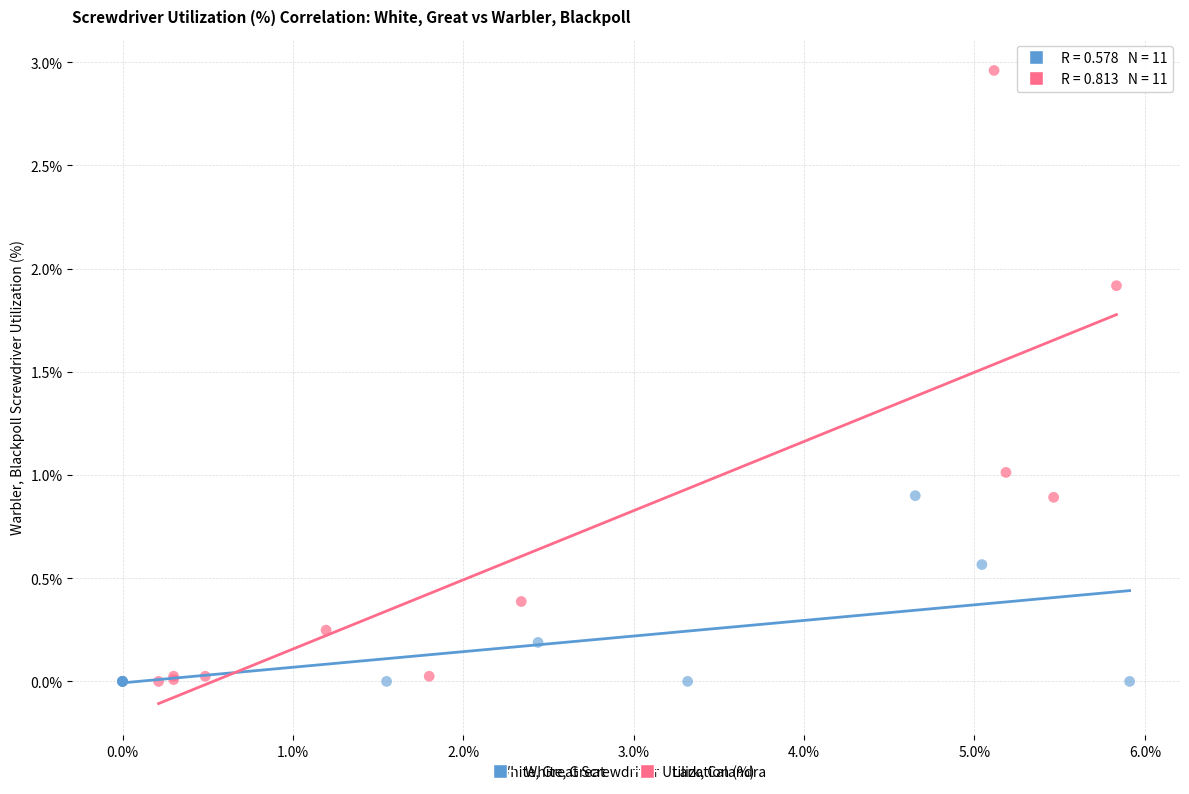

Which series has the largest Y range (max minus min)?

Lark, Calandra